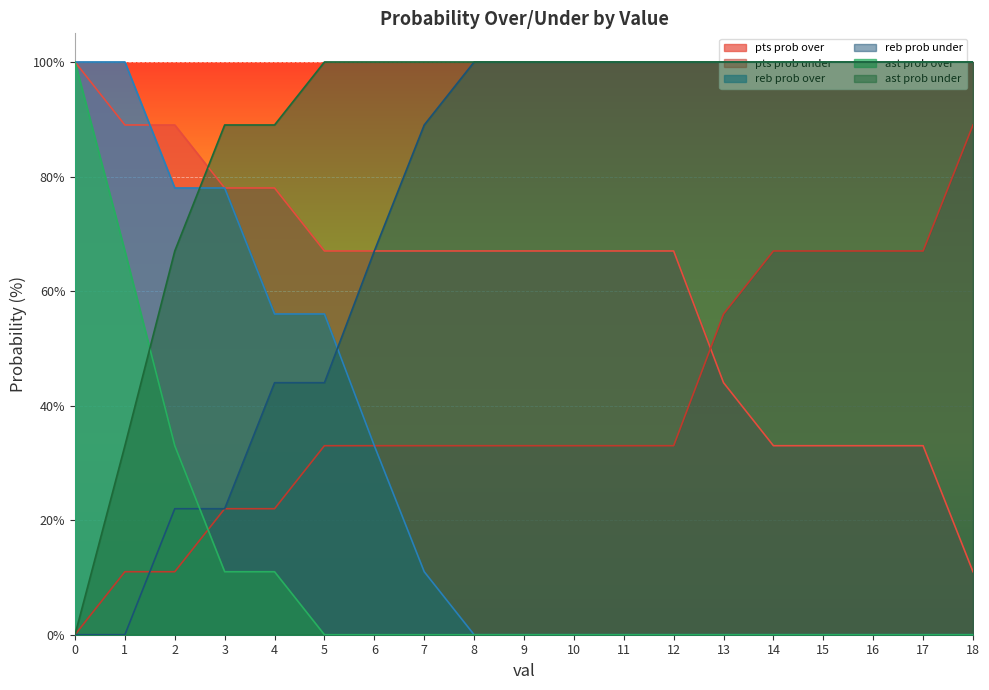

How many values in the pts prob under series are below 33?

5